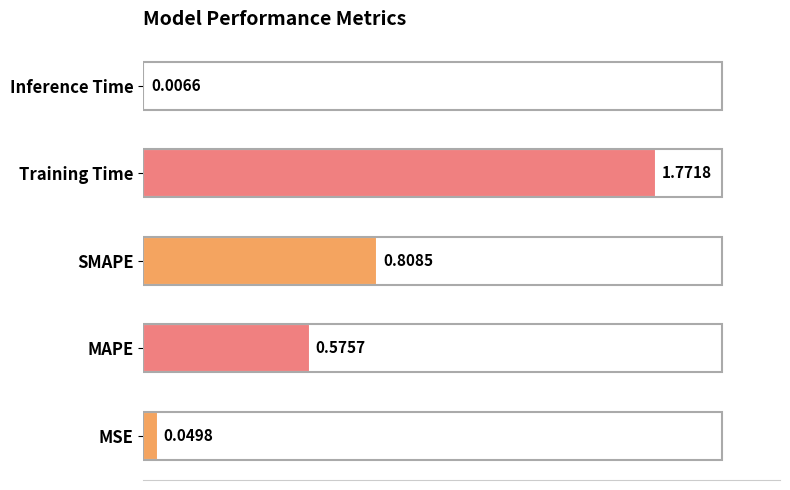

Where is the data nearest to the value 0?

Inference Time